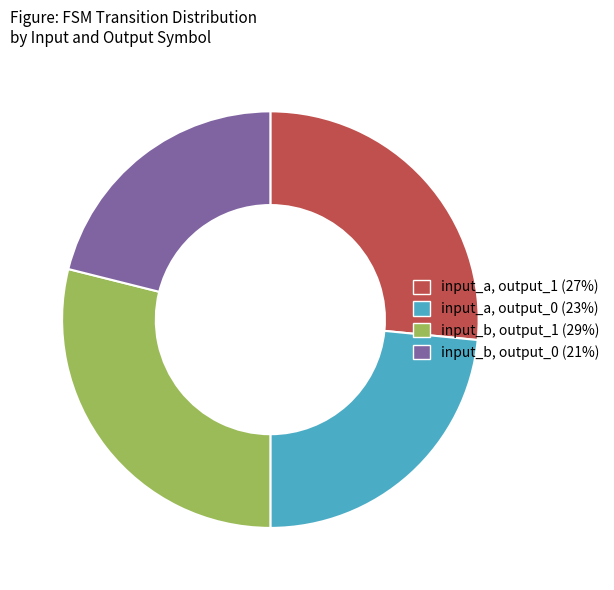

How many slices are in this pie chart?

4